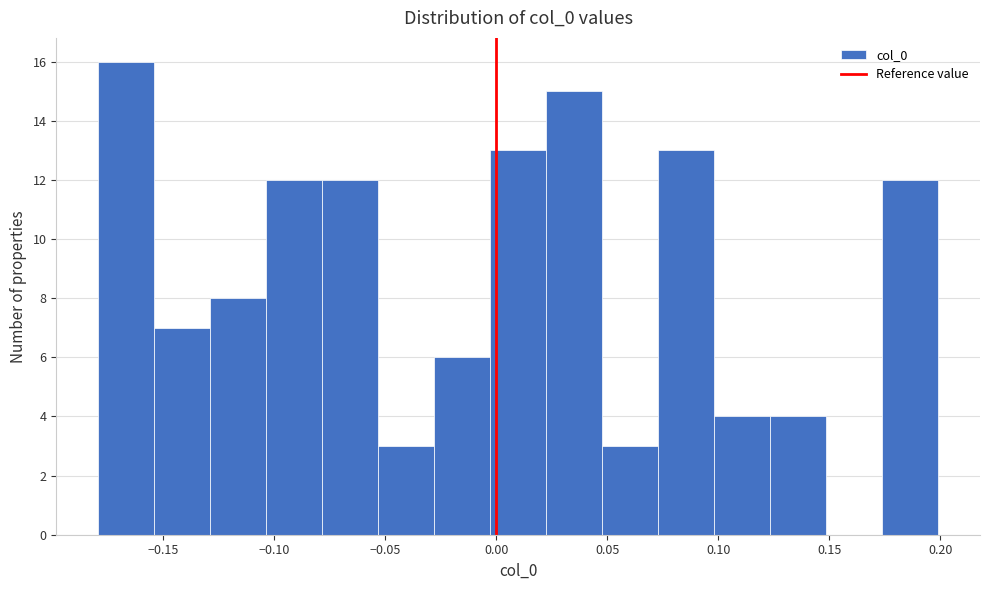

Over which range of the x-axis is the bar tallest?

-0.180 to -0.155